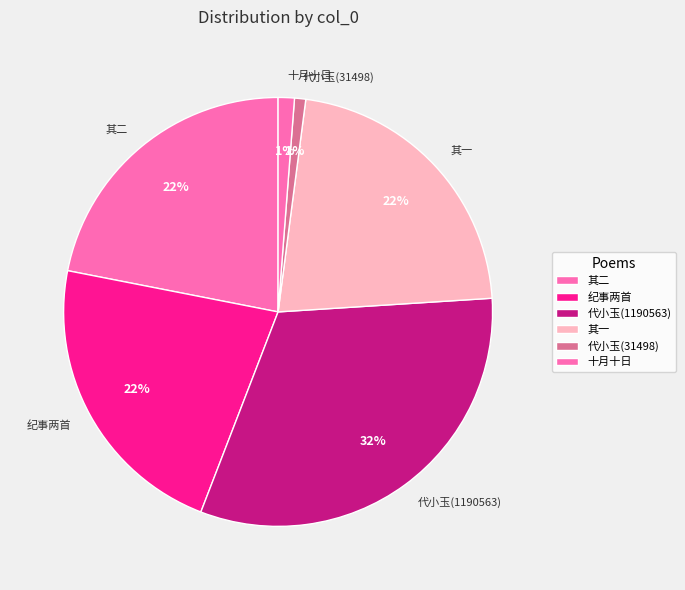

What percentage is the 其二 slice, to the nearest percent?

22%